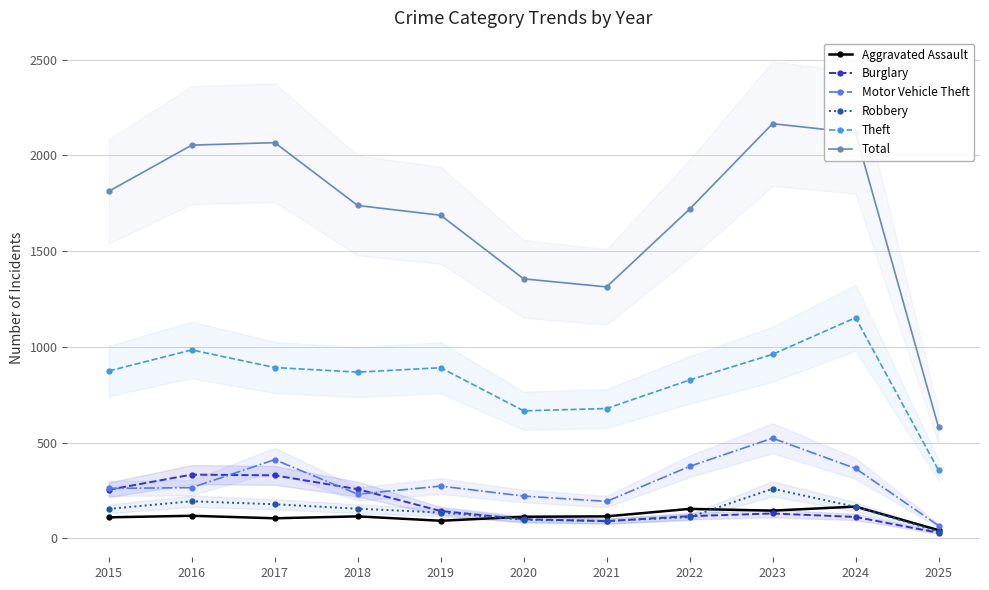

Which series has the largest total across all categories?

Total